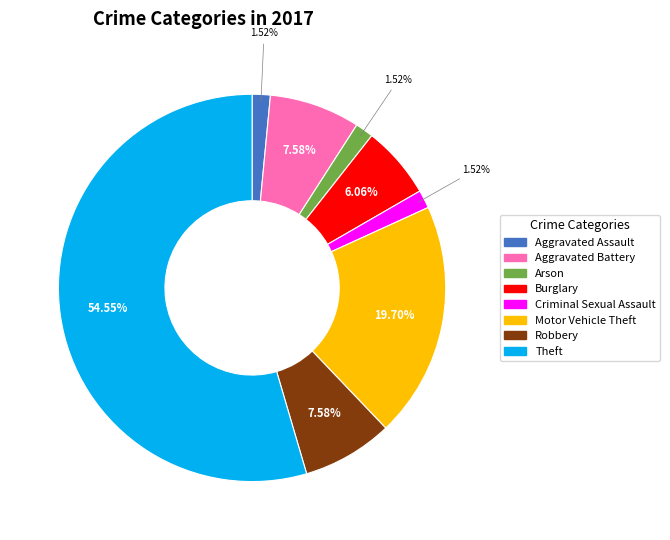

Does any single category account for the majority?

Yes